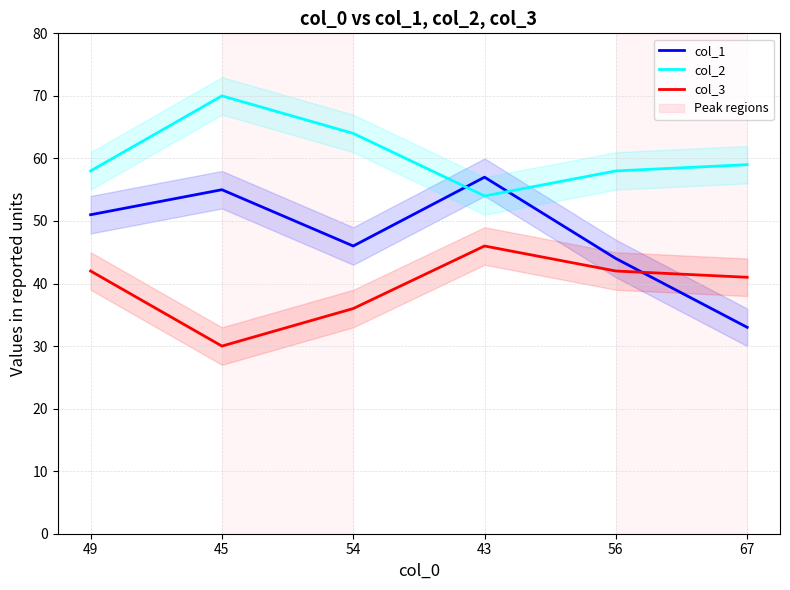

What is the sum of all col_3 values?

237